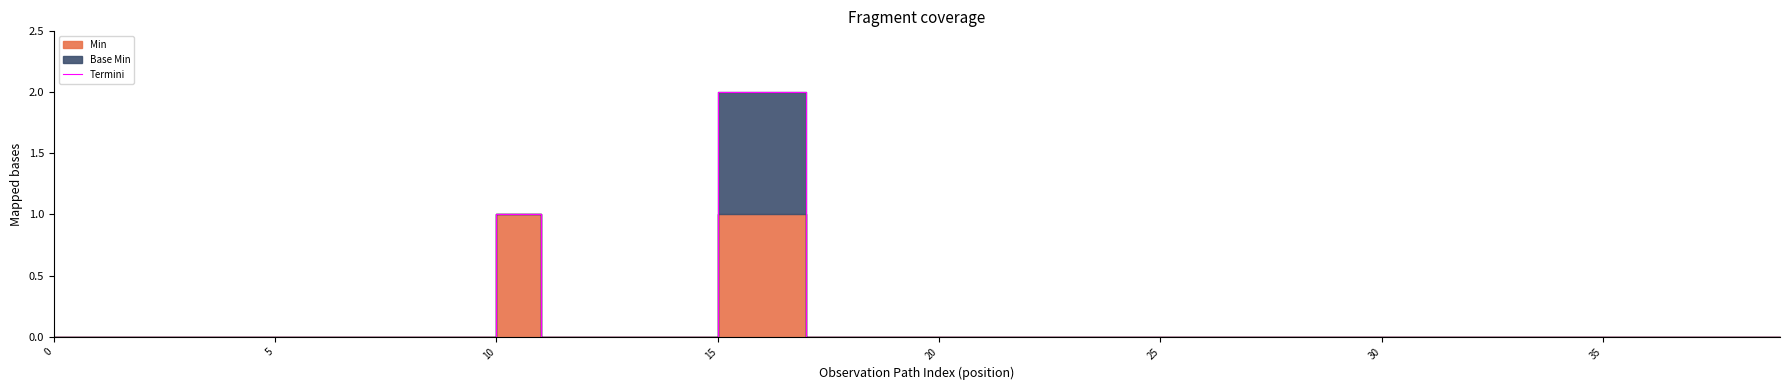

How many lines are shown in the chart?

1